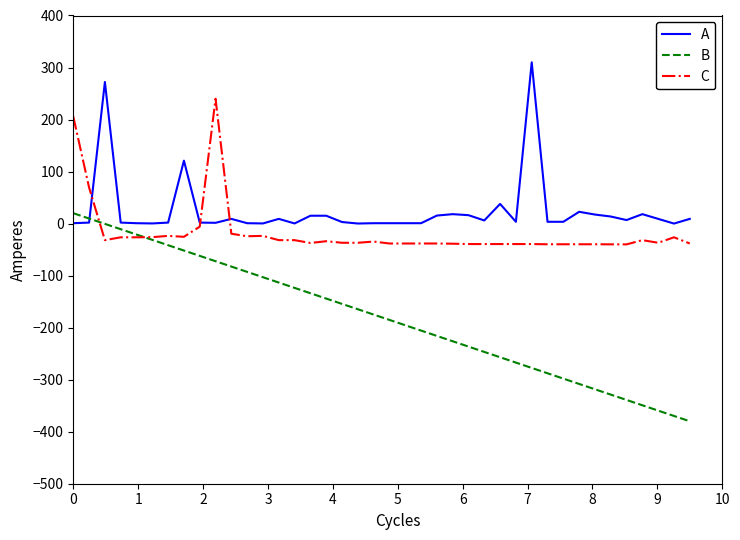

Which series has the widest spread of values?

B